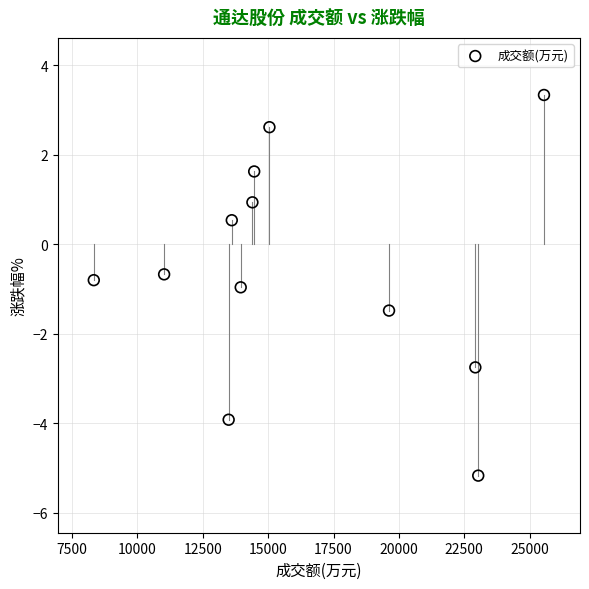

What Y value in the scatter plot is closest to 0?

0.5